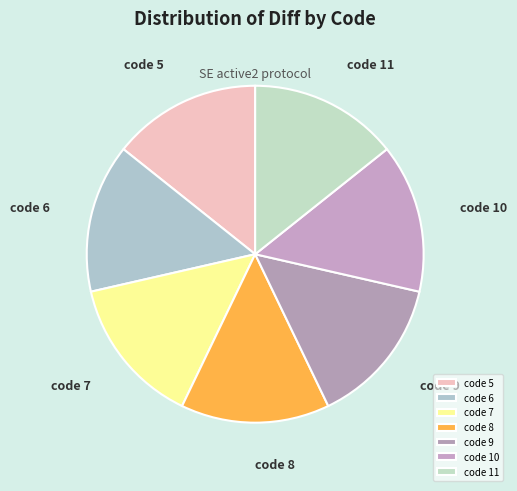

The code 10 slice represents 14% of the pie. True or false?

True